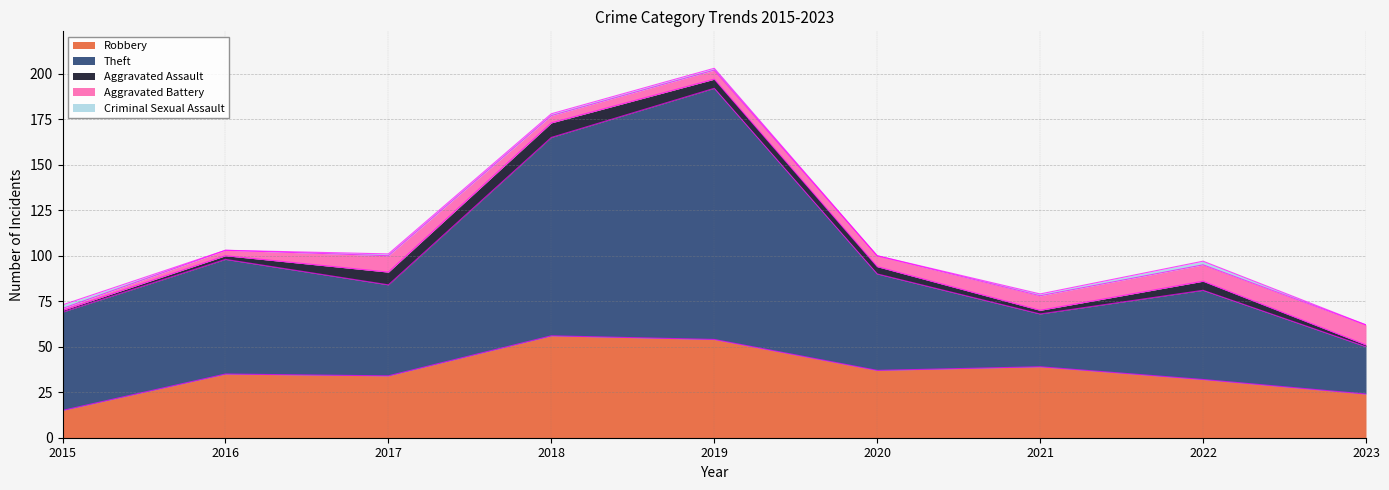

Reading left to right, list all the values displayed in this chart.

Robbery: 15	35	34	56	54	37	39	32	24
Theft: 54	63	50	109	138	53	29	49	26
Aggravated Assault: 1	2	7	8	5	4	2	5	1
Aggravated Battery: 1	3	9	4	5	6	8	9	11
Criminal Sexual Assault: 2	0	1	1	1	0	1	2	0